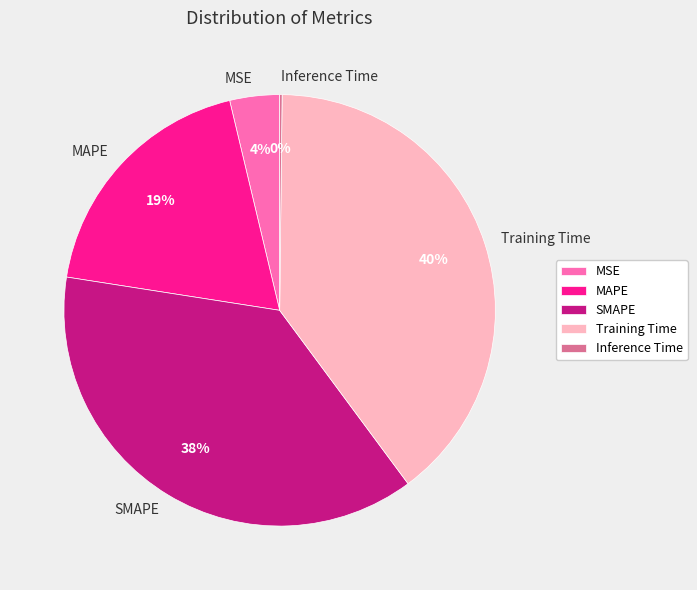

What is the largest slice in the pie chart?

Training Time